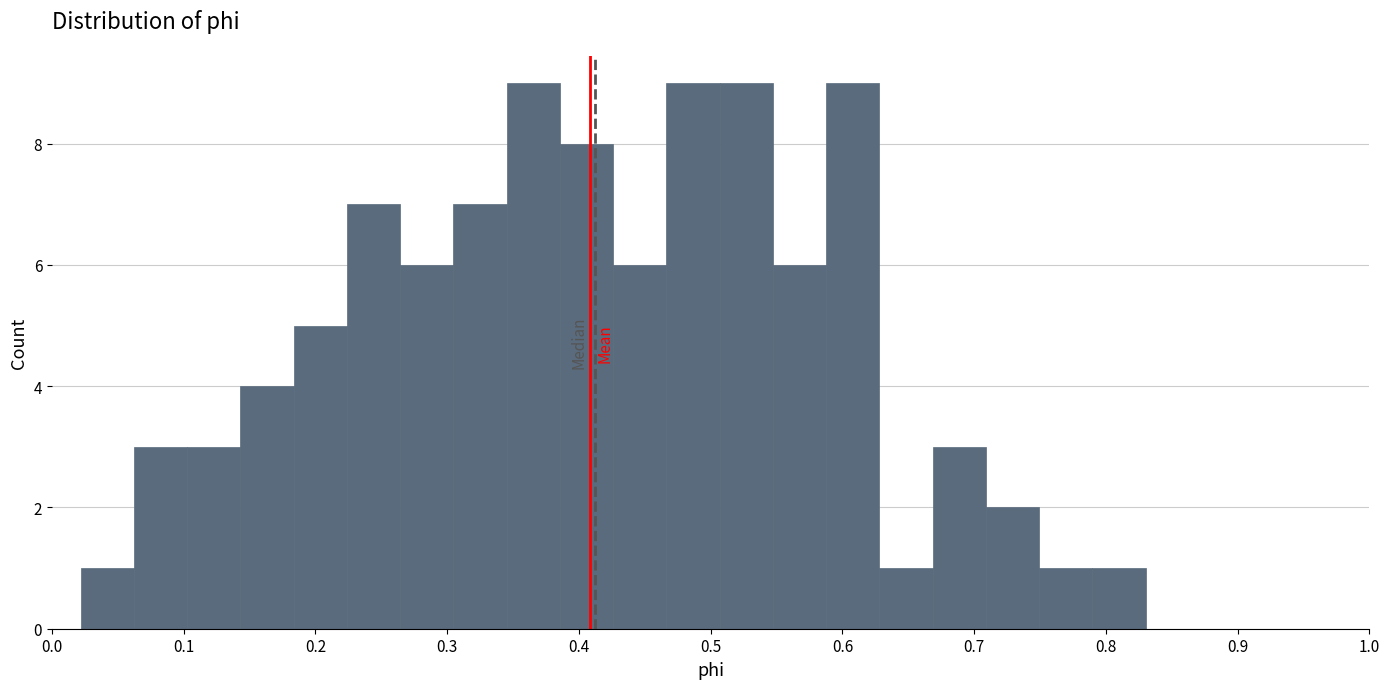

What is the height of the bar covering 0.22 to 0.26 on the x-axis? Neither the bar edges nor the heights are printed on the chart, so give them approximately, as read against the axes.

7